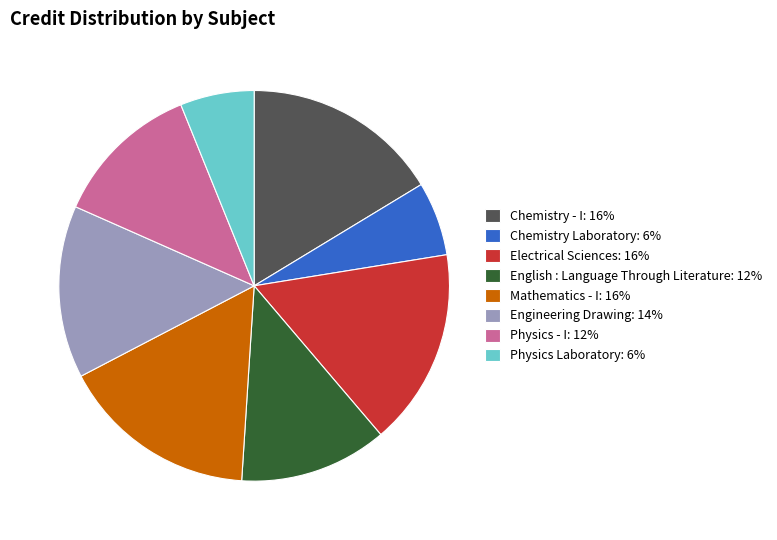

Is it true that Engineering Drawing is 14% of the pie?

True